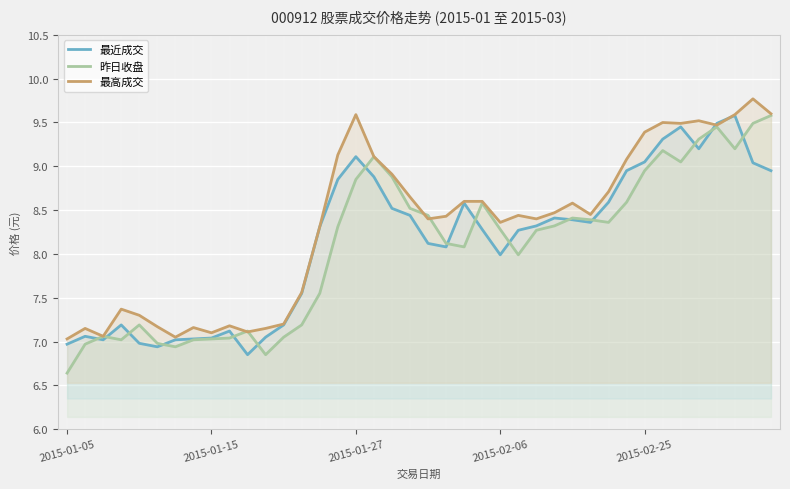

After their last crossing, which series has the higher values: 最近成交 or 最高成交?

最高成交